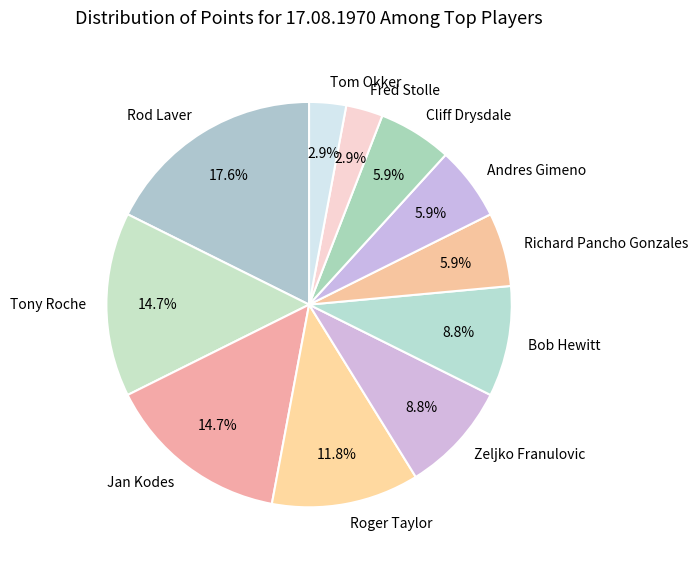

What is the largest slice in the pie chart?

Rod Laver